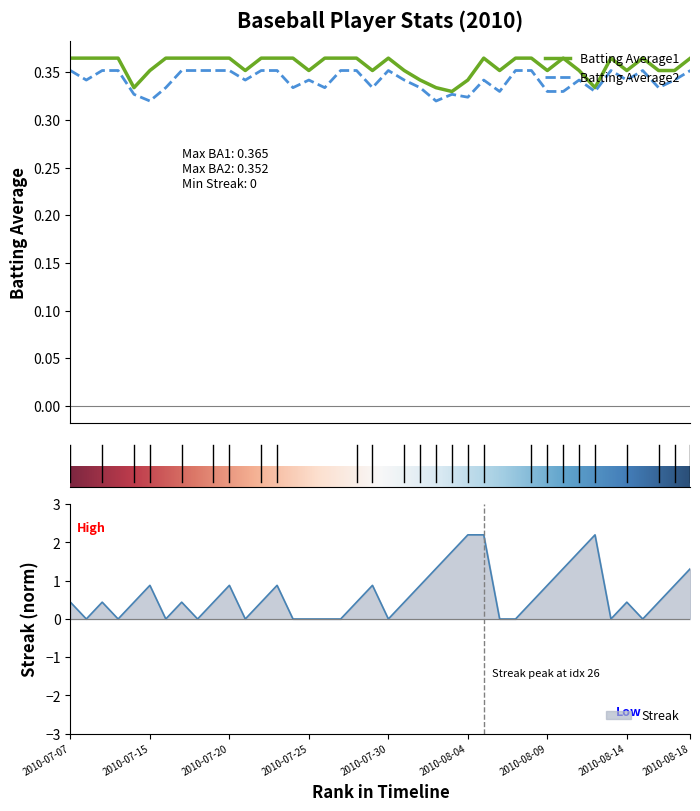

The Batting Average2 series shows 0.4 at 2010-07-07. True or false?

True